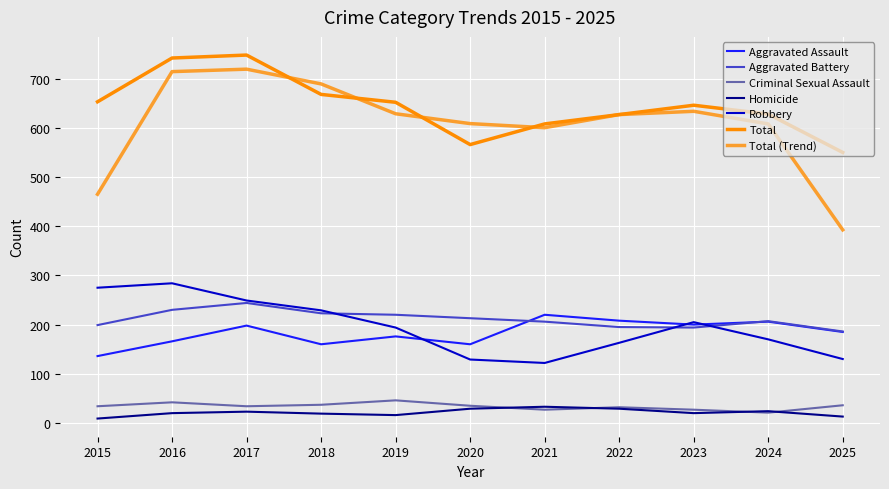

How many lines are shown in the chart?

7